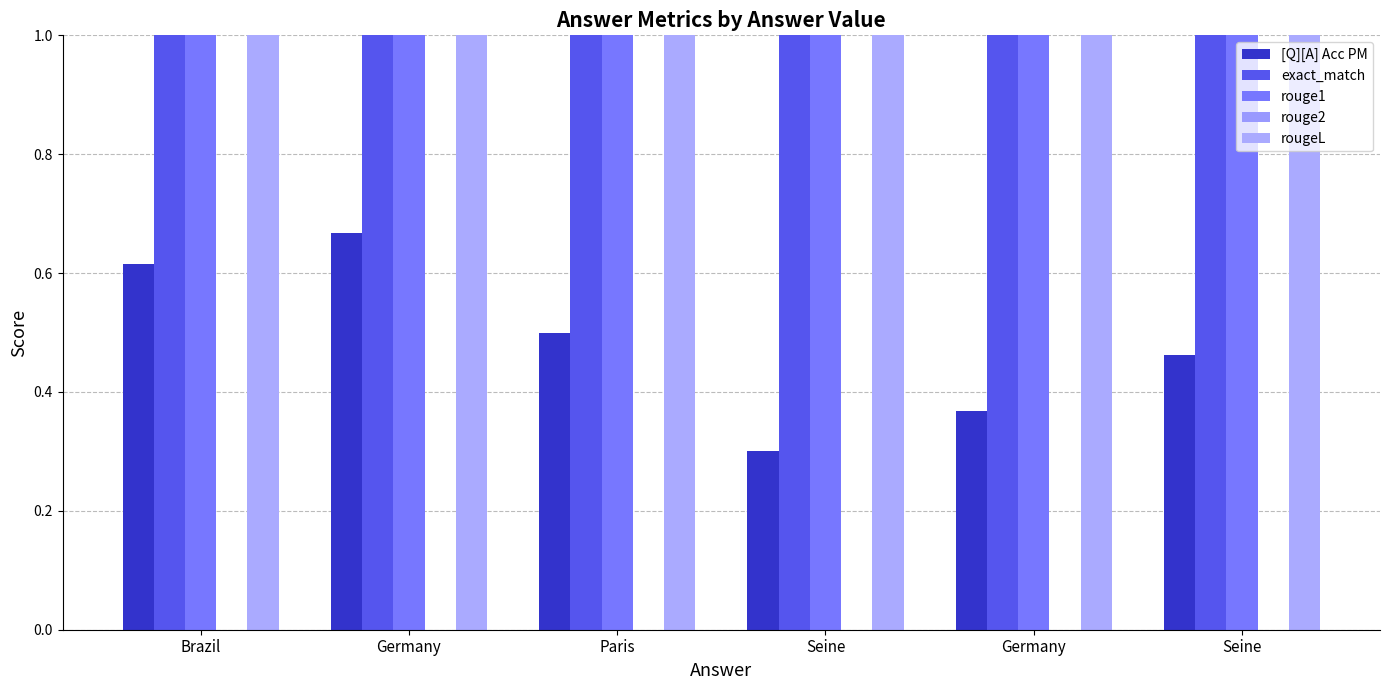

Reading left to right, what are all the values shown in this chart?

[Q][A] Acc PM: Brazil=0.6	Germany=0.7	Paris=0.5	Seine=0.3	Germany=0.4	Seine=0.5
exact_match: Brazil=1.0	Germany=1.0	Paris=1.0	Seine=1.0	Germany=1.0	Seine=1.0
rouge1: Brazil=1.0	Germany=1.0	Paris=1.0	Seine=1.0	Germany=1.0	Seine=1.0
rouge2: Brazil=0.0	Germany=0.0	Paris=0.0	Seine=0.0	Germany=0.0	Seine=0.0
rougeL: Brazil=1.0	Germany=1.0	Paris=1.0	Seine=1.0	Germany=1.0	Seine=1.0